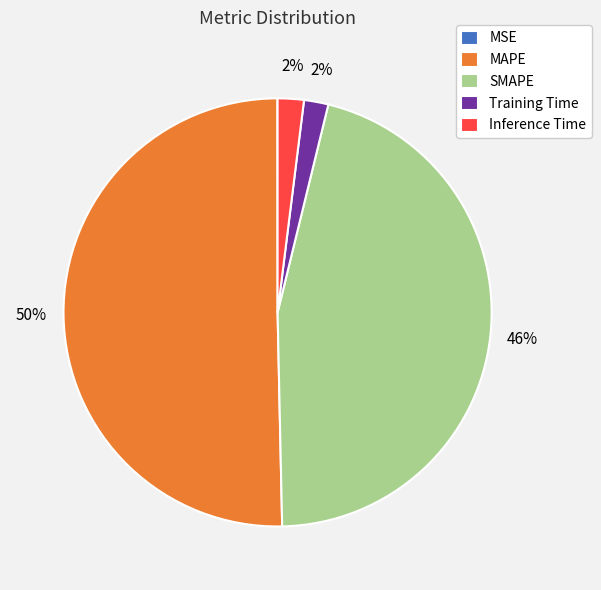

Which category accounts for the majority?

MAPE